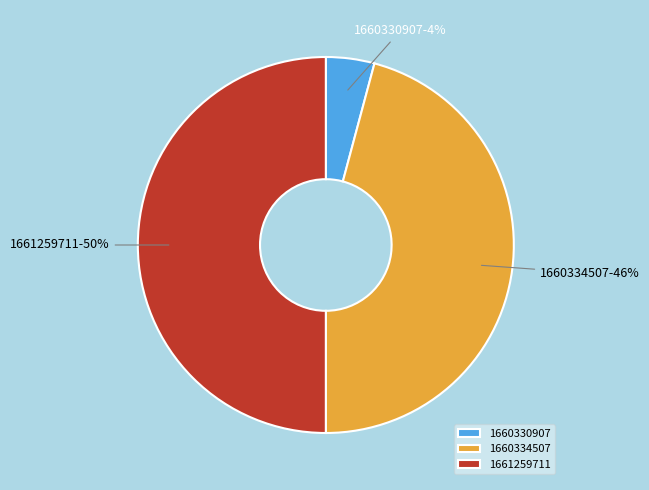

Combined, do 1660334507 and 1661259711 account for over 50%?

Yes